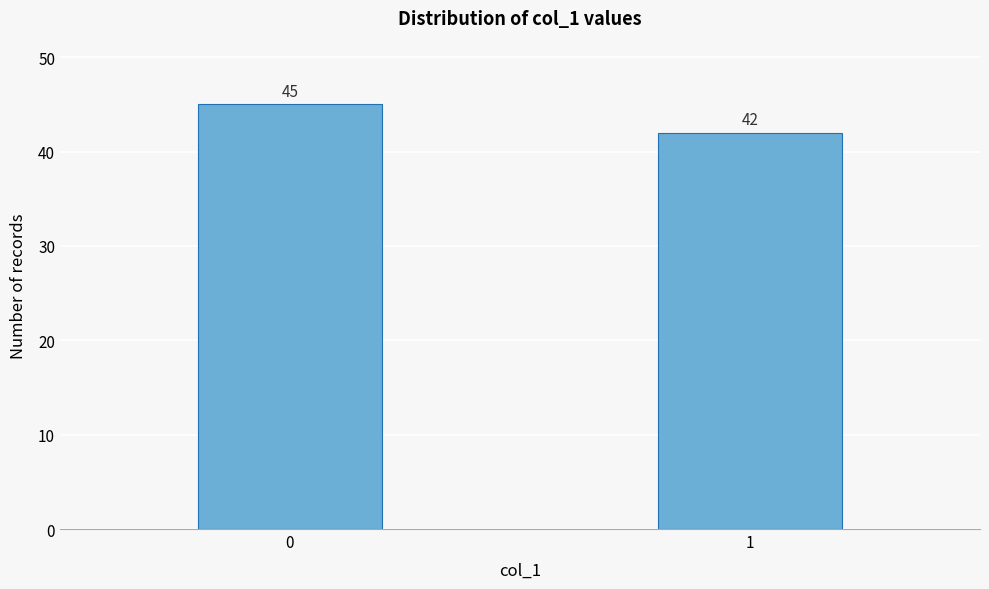

Reading right to left, list all the values displayed in this chart.

42	45